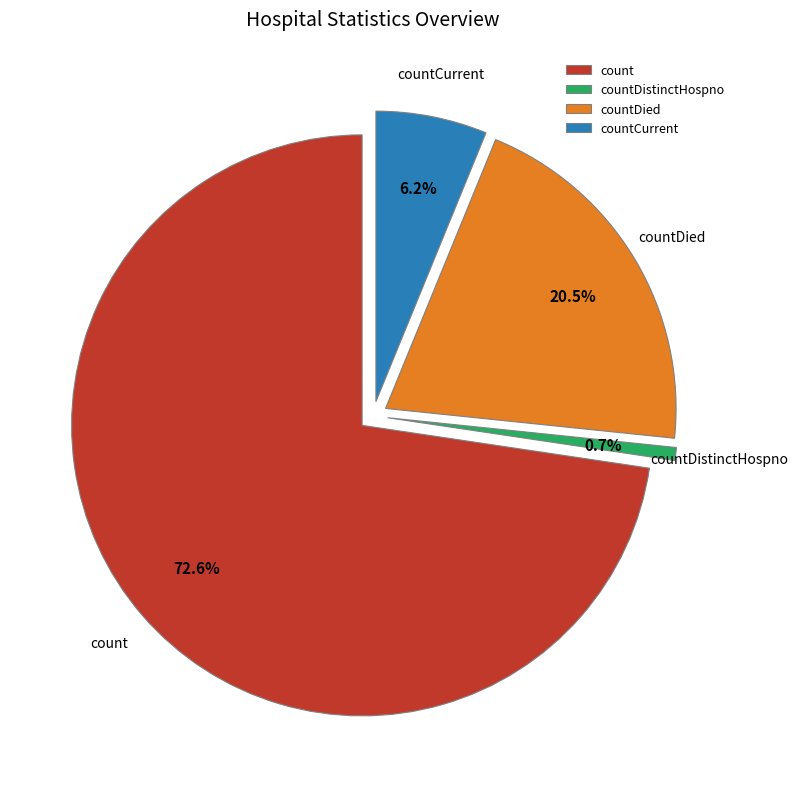

Rank the categories by value from lowest to highest.

countDistinctHospno, countCurrent, countDied, count